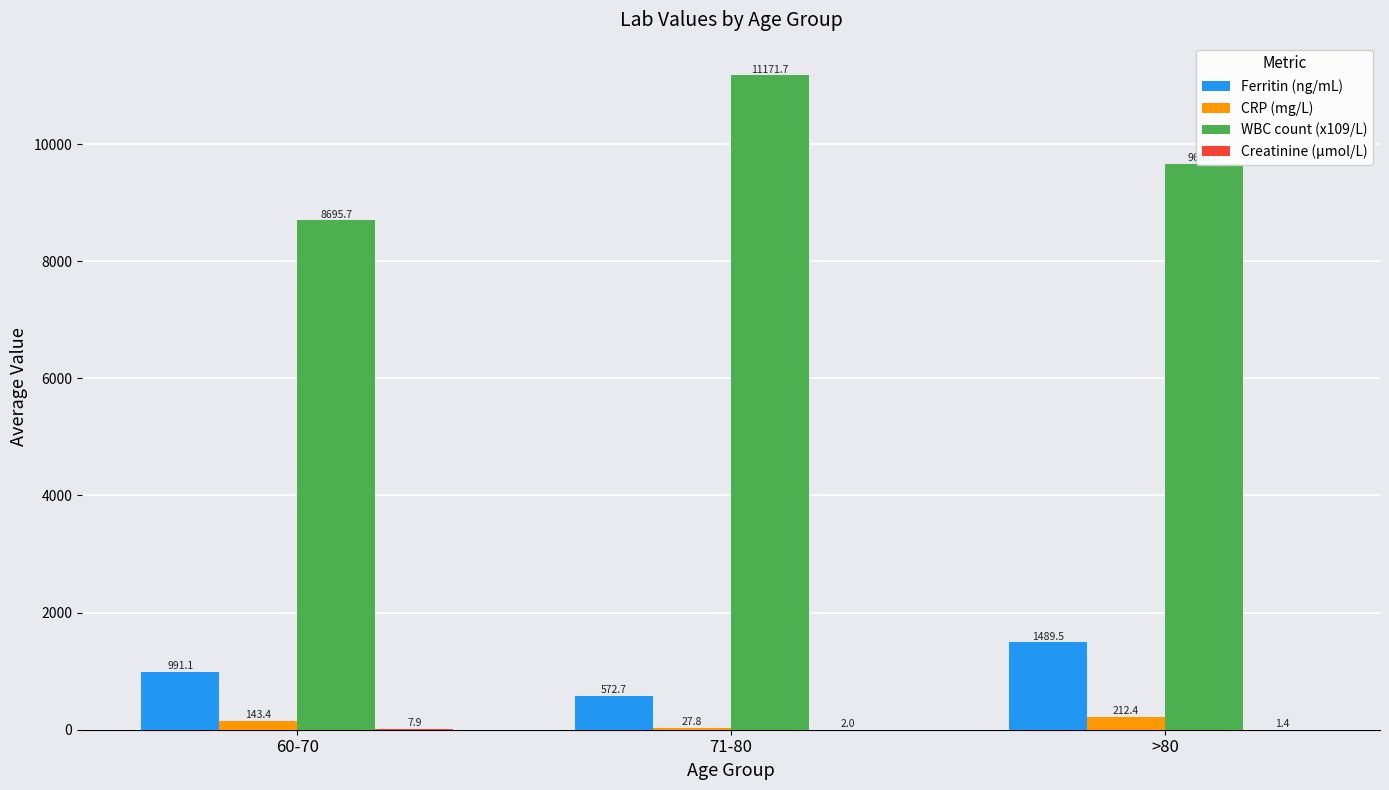

What is the sum of the WBC count (x109/L) values at 71-80 and >80?

20831.7